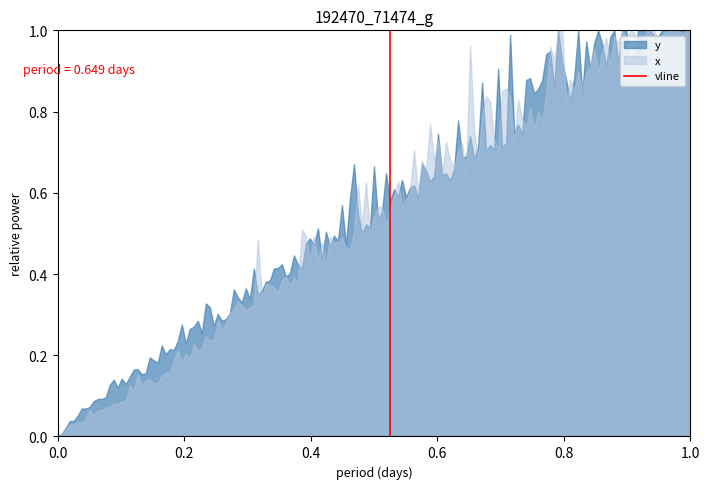

The value at 0.2 is 2. True or false?

False